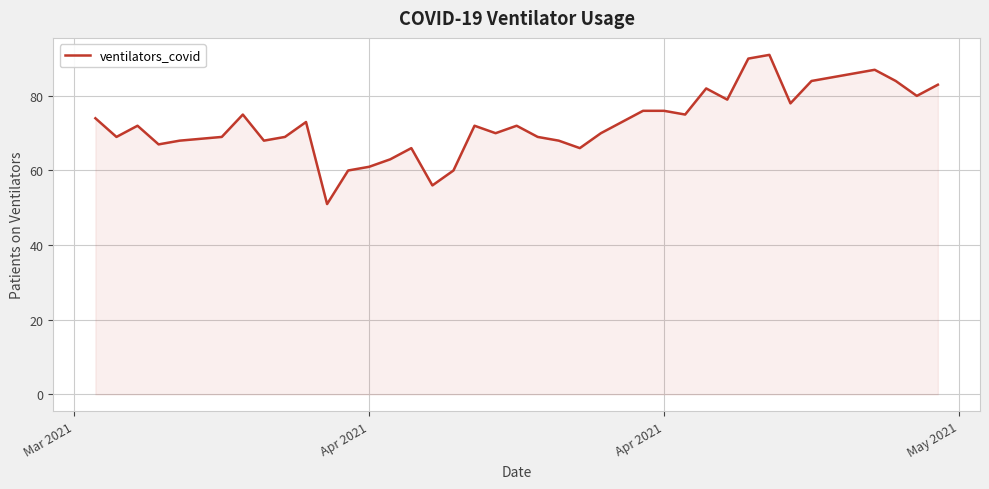

What is the greatest value displayed?

91